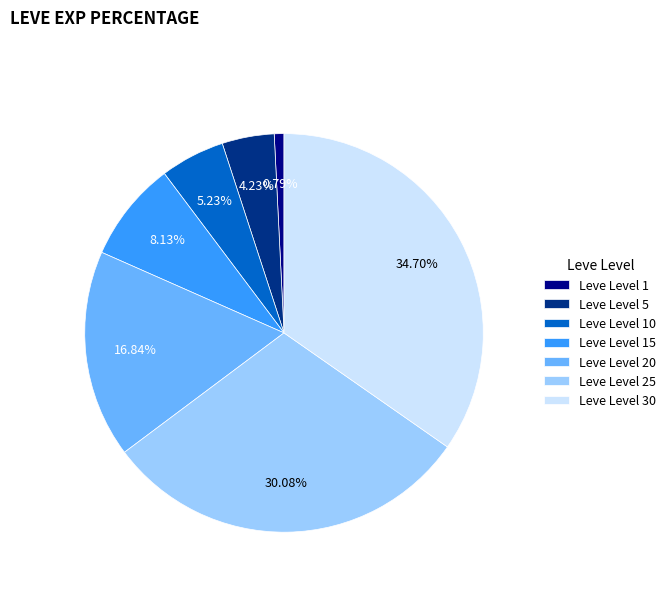

Count the number of slices in the pie.

7